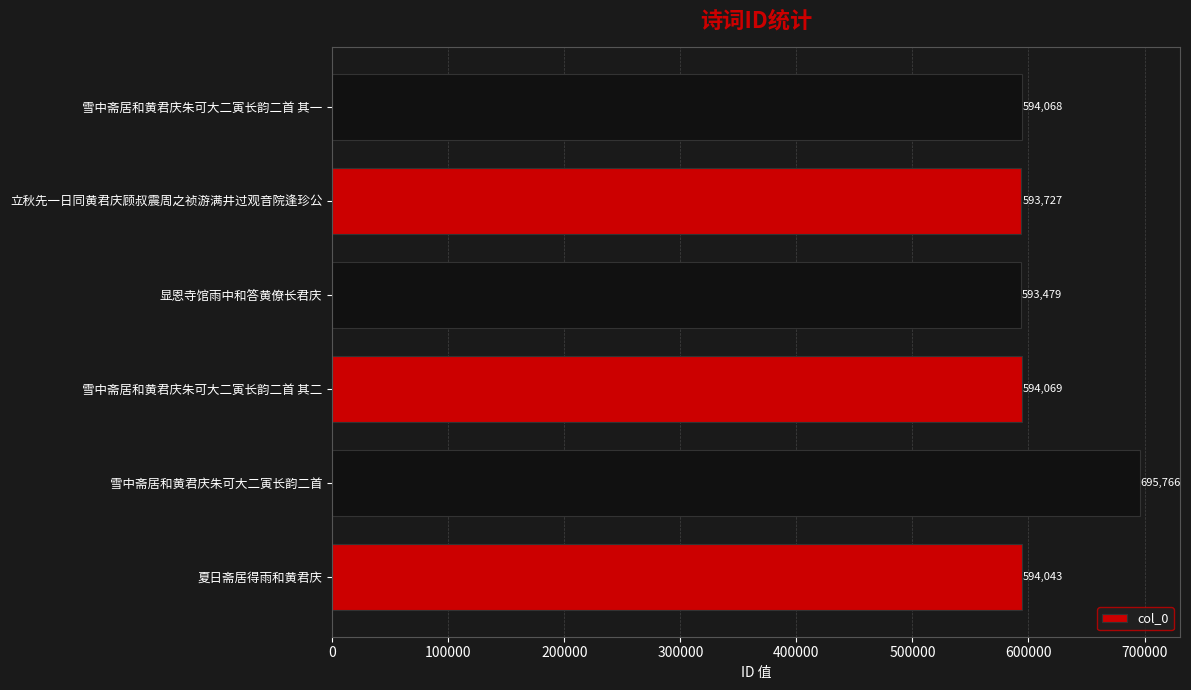

List the labels in order of value, largest first.

雪中斋居和黄君庆朱可大二寅长韵二首, 雪中斋居和黄君庆朱可大二寅长韵二首 其二, 雪中斋居和黄君庆朱可大二寅长韵二首 其一, 夏日斋居得雨和黄君庆, 立秋先一日同黄君庆顾叔震周之祯游满井过观音院逢珍公, 显恩寺馆雨中和答黄僚长君庆